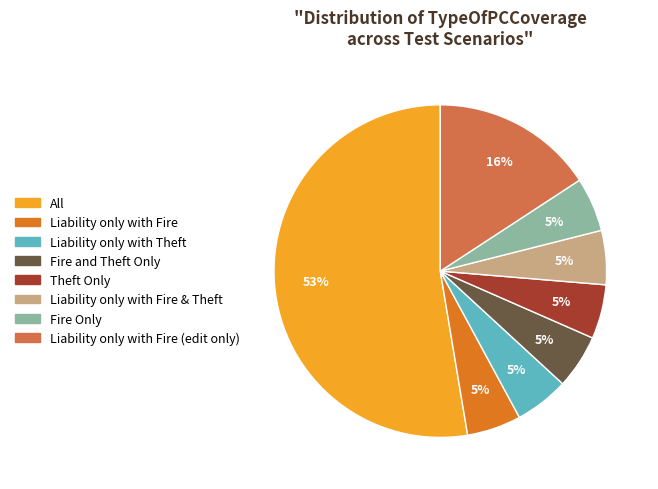

Is there any slice that represents more than half of the pie?

Yes